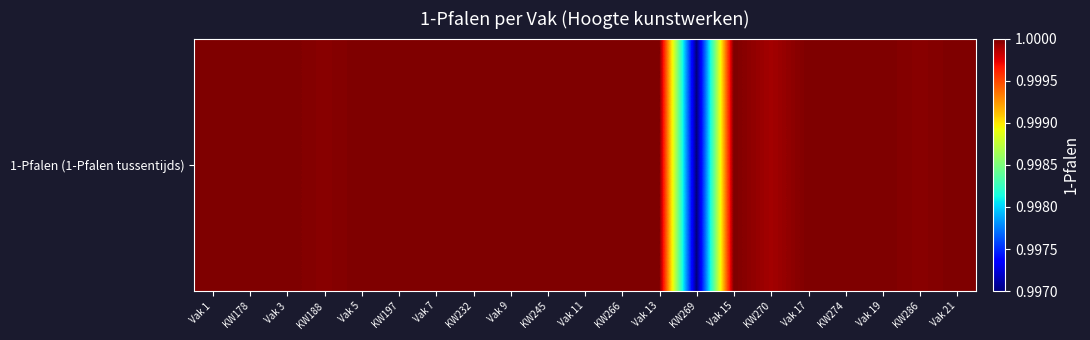

What is the sum of all values?

21.0